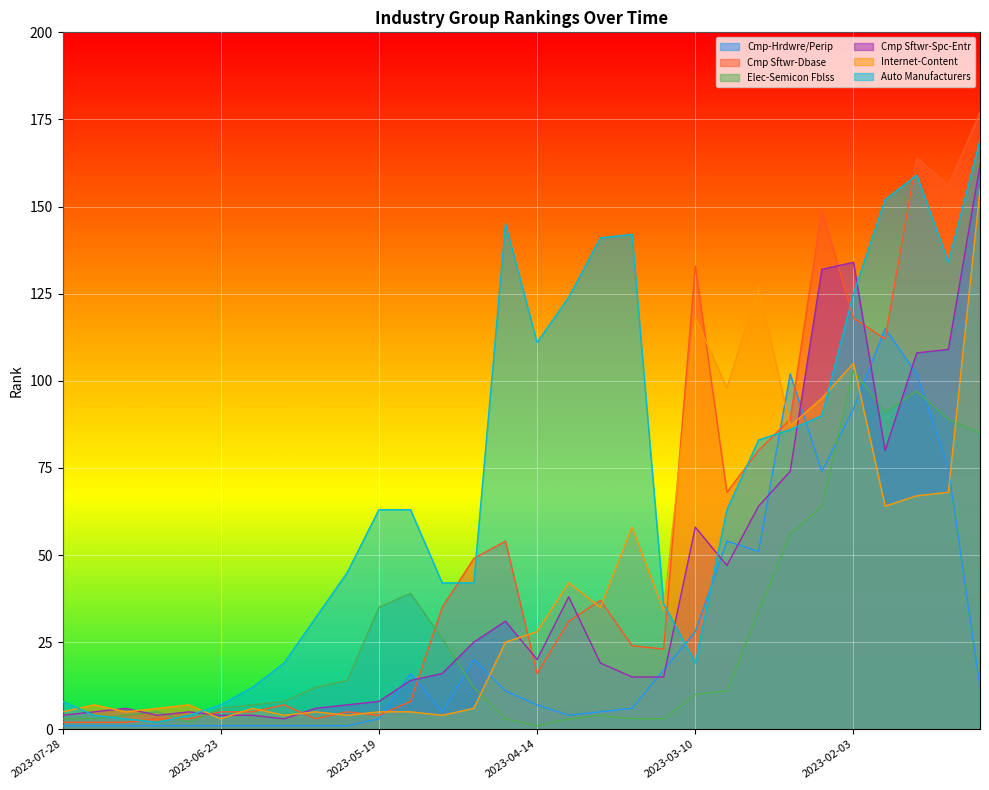

Reading right to left, transcribe all the data shown in this chart.

Cmp-Hrdwre/Perip: 12	75	102	115	92	74	102	51	54	28	17	6	5	4	7	11	20	5	16	3	1	1	1	1	1	1	1	1	1	1
Cmp Sftwr-Dbase: 177	156	164	112	118	149	89	80	68	133	23	24	37	31	16	54	49	35	8	4	5	3	7	5	5	3	3	2	2	2
Elec-Semicon Fblss: 85	89	97	91	103	64	56	34	11	10	3	3	4	3	1	3	12	26	39	35	14	12	8	7	6	2	5	4	3	3
Cmp Sftwr-Spc-Entr: 162	109	108	80	134	132	74	64	47	58	15	15	19	38	20	31	25	16	14	8	7	6	3	4	4	5	4	6	5	4
Internet-Content: 155	68	67	64	105	95	87	127	98	118	34	58	35	42	28	25	6	4	5	5	4	5	4	6	3	7	6	5	7	5
Auto Manufacturers: 169	134	159	152	125	90	86	83	63	19	36	142	141	124	111	145	42	42	63	63	45	32	19	12	7	4	2	3	4	8